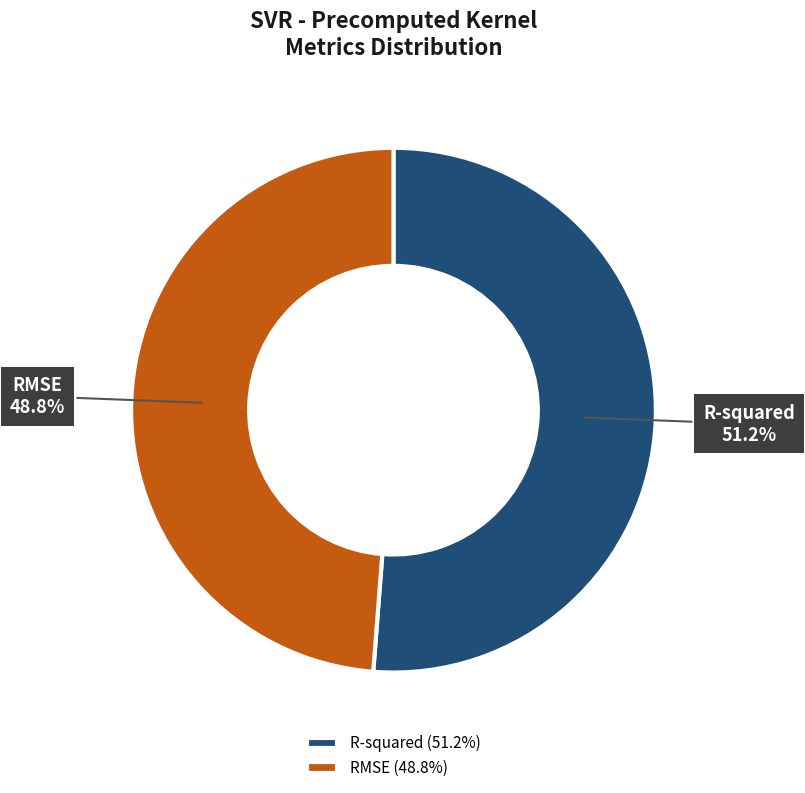

Is it true that R-squared is 51% of the pie?

True